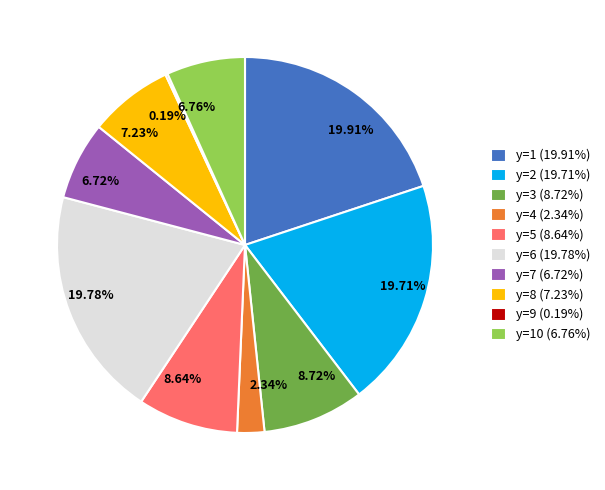

Does 19.71% represent more than half of the total?

No